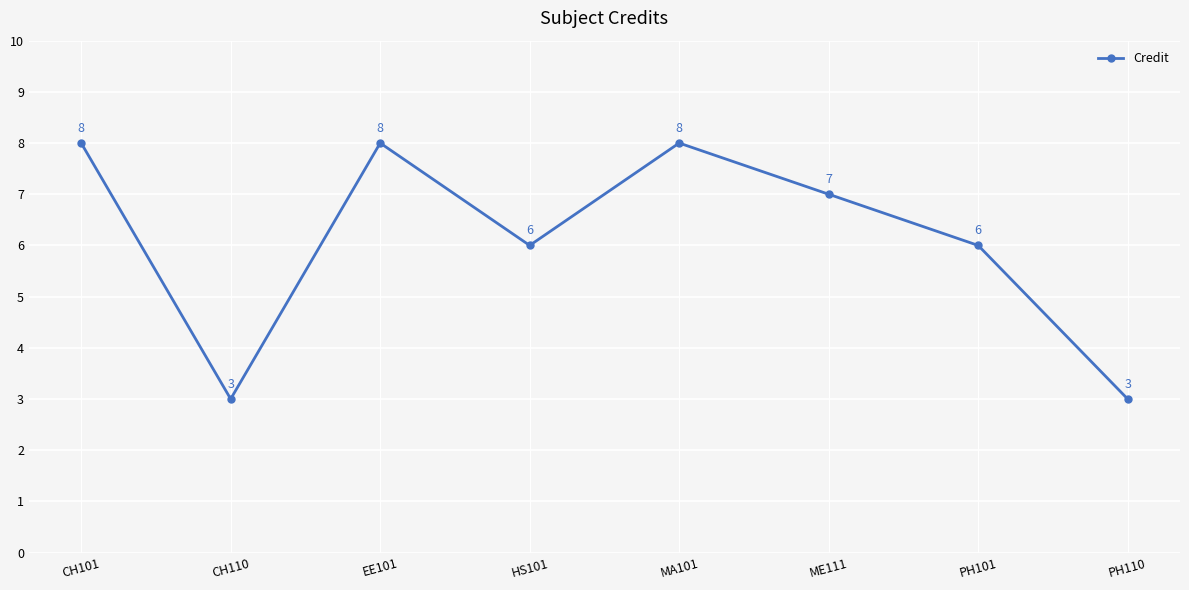

How many interior local peaks (higher than both neighbors) does the data have?

2